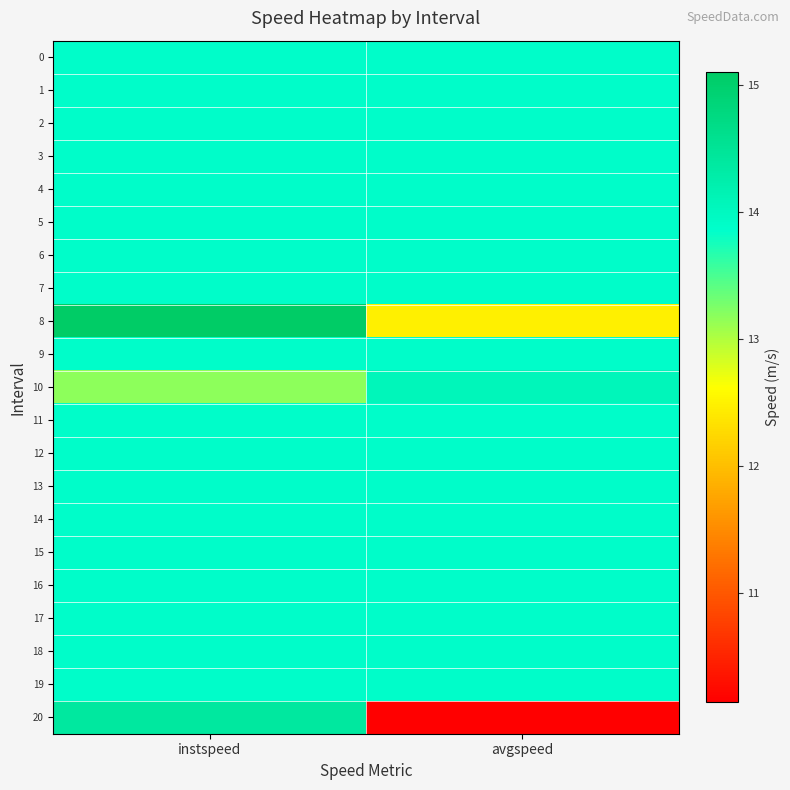

Which series has the widest spread of values?

20